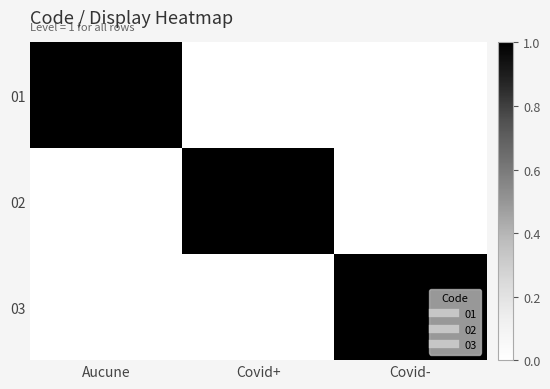

Reading right to left, transcribe all the data shown in this chart.

01: Covid-=0	Covid+=0	Aucune=1
02: Covid-=0	Covid+=1	Aucune=0
03: Covid-=1	Covid+=0	Aucune=0